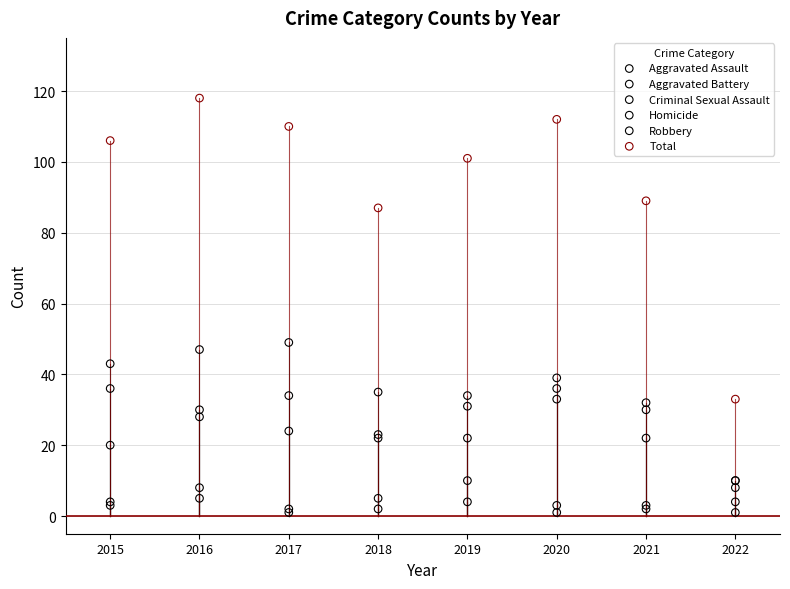

In the Total series, what Y value is closest to 75?

87